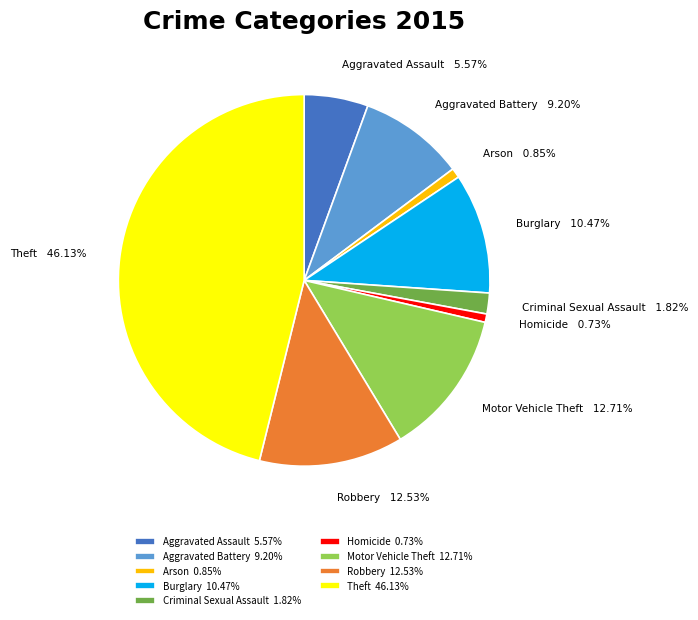

Approximately how many times larger is the value at Motor Vehicle Theft compared to Criminal Sexual Assault?

7.0